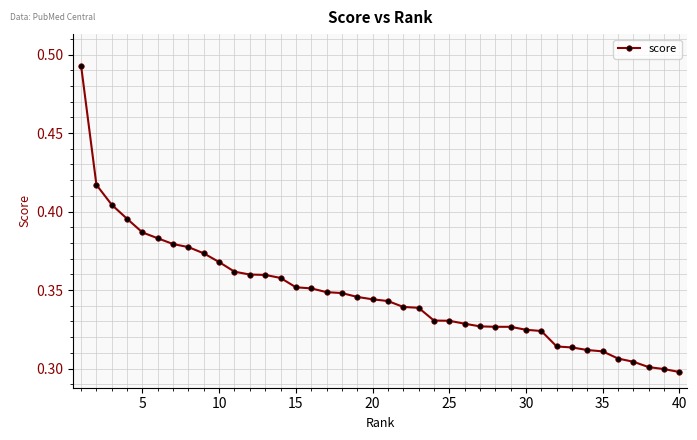

The value at 40 is 0.1. True or false?

False